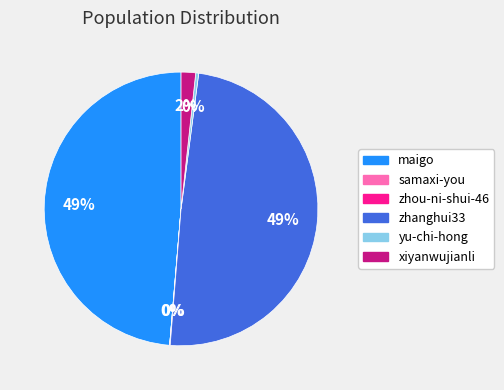

Combined, do yu-chi-hong and zhanghui33 account for over 50%?

No